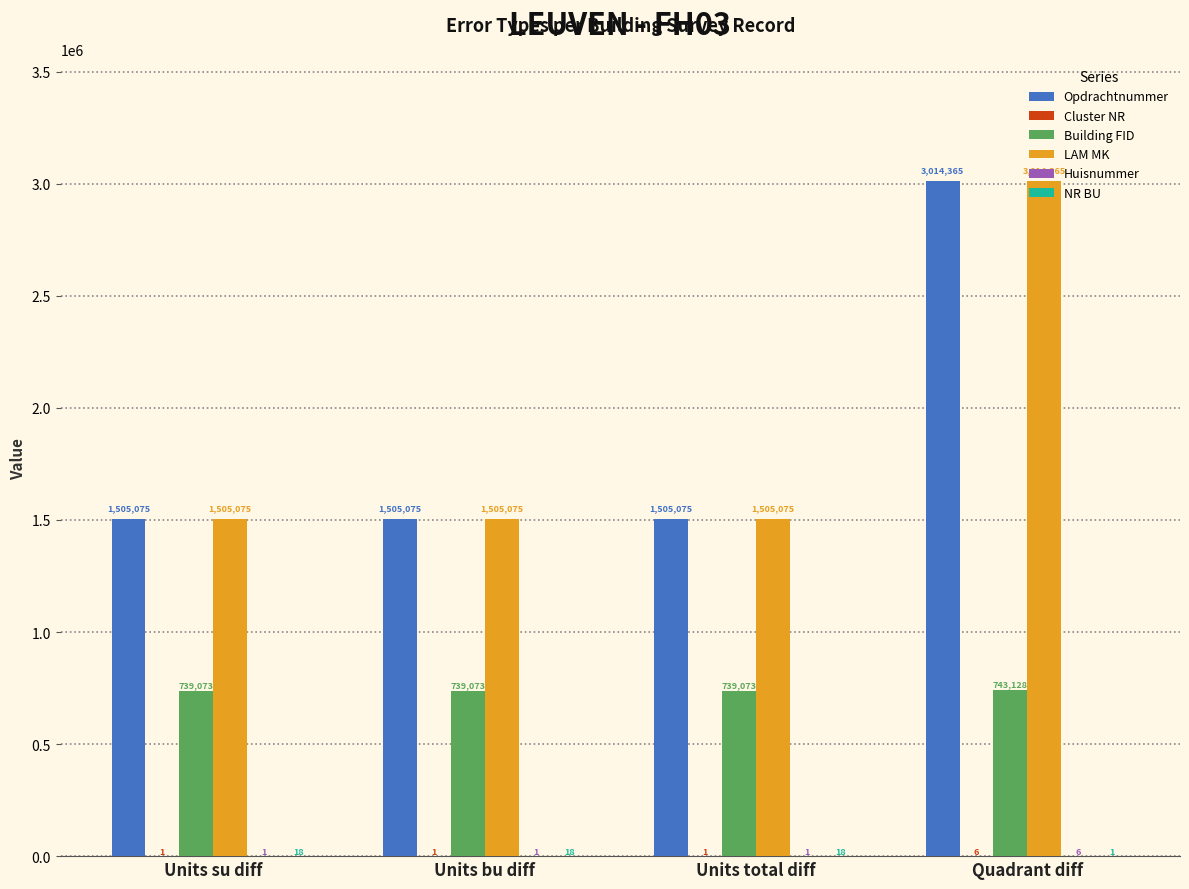

How many series are shown in this chart?

6